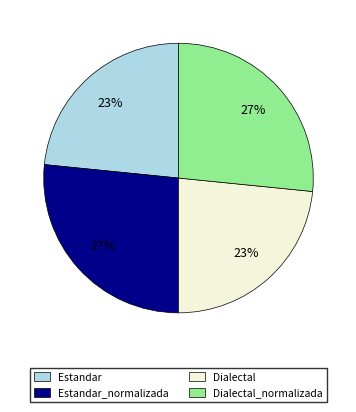

To the nearest percent, what is the average slice percentage?

25%